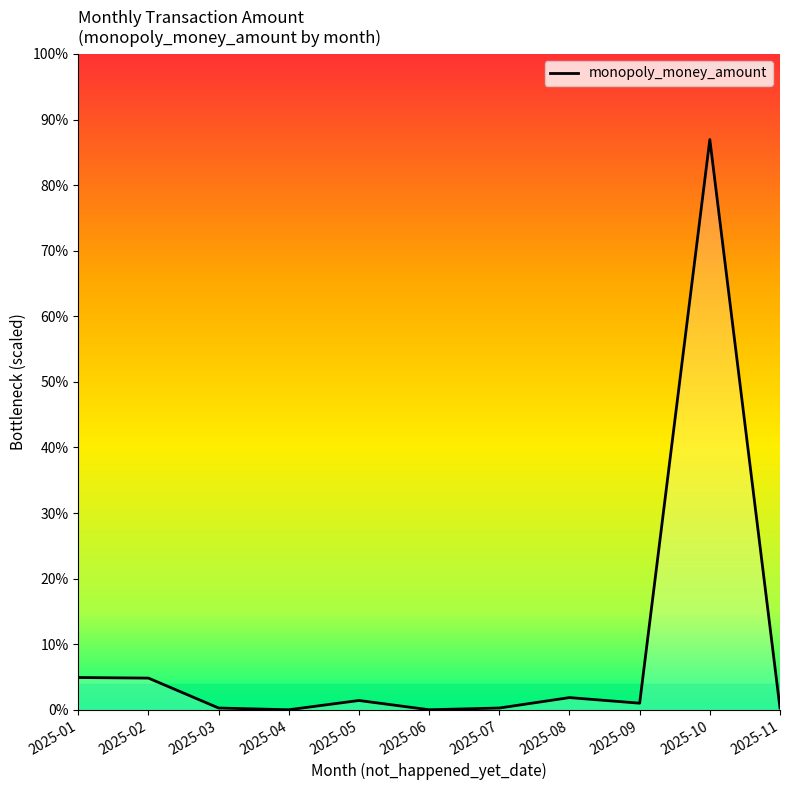

Where does the data first go above 17?

2025-01